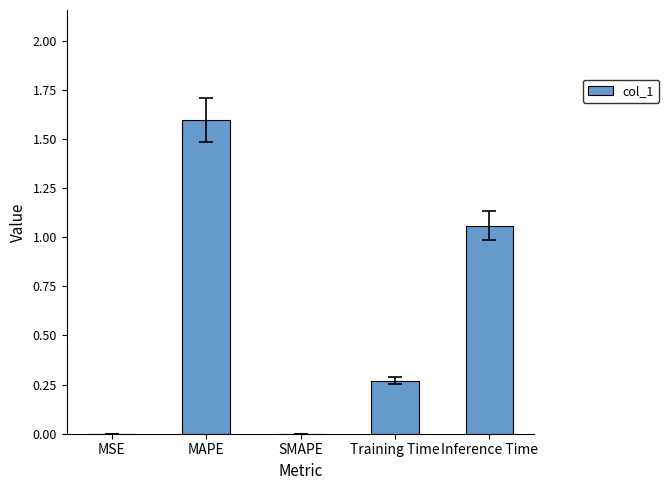

What is the sum of all values?

2.9